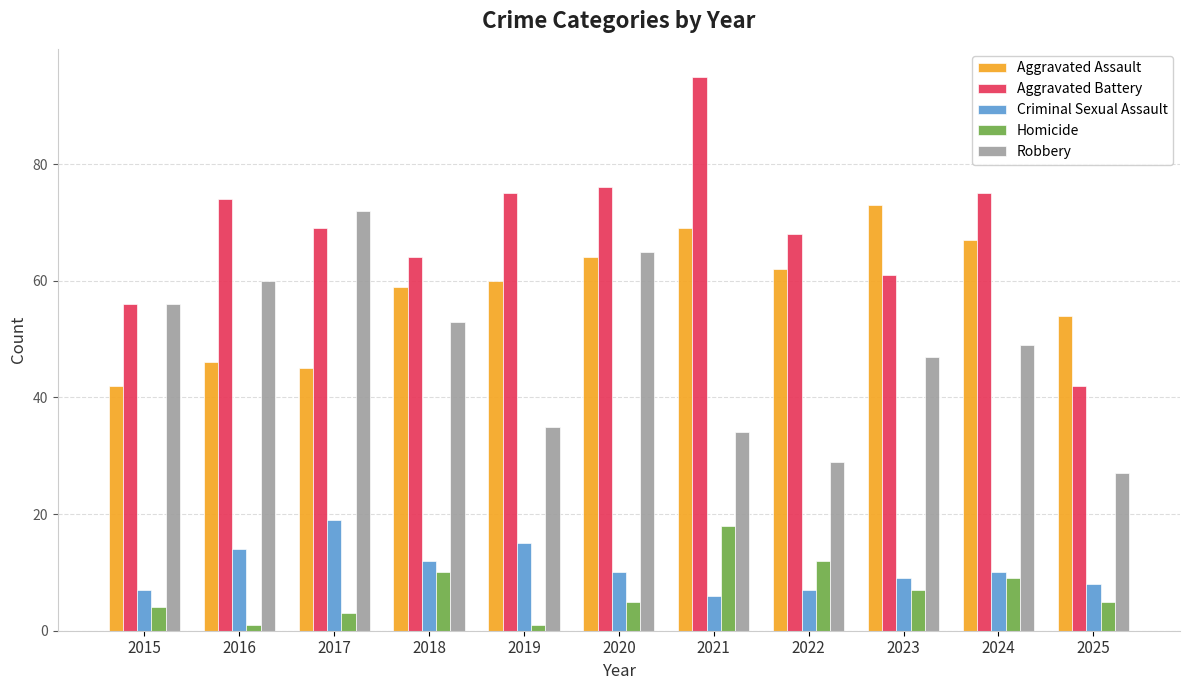

At which label does Criminal Sexual Assault reach its minimum?

2021